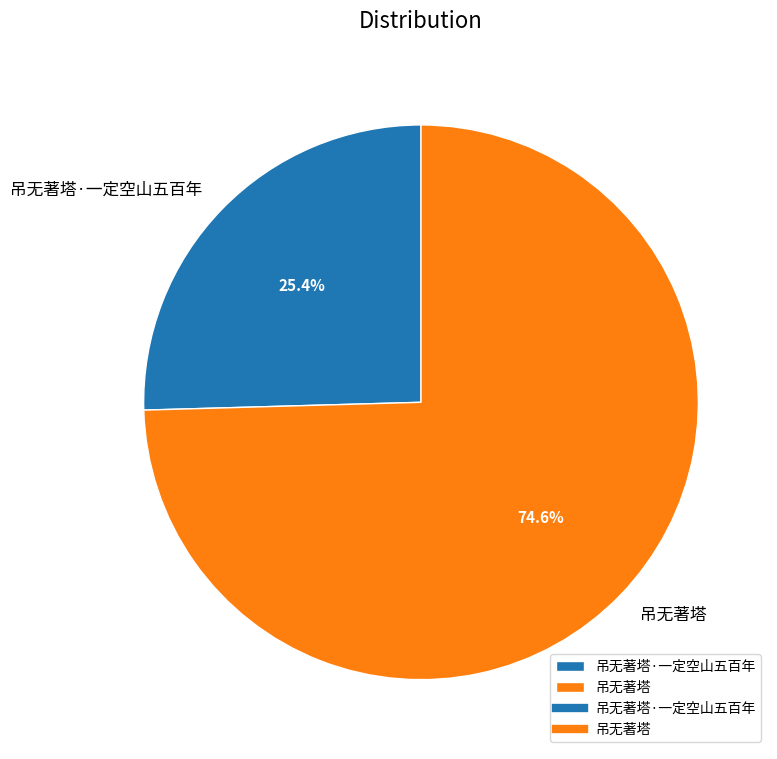

Which slice is the largest?

吊无著塔